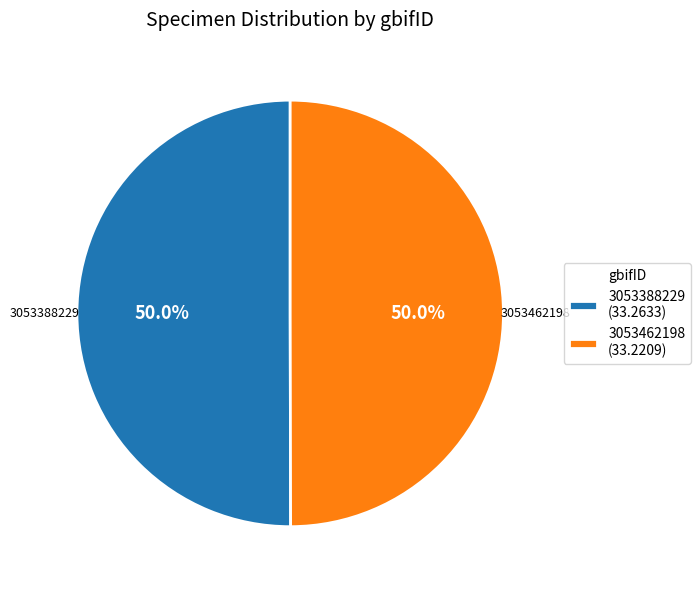

Approximately how many times larger is the value at 3053462198 (33.2209) compared to 3053388229 (33.2633)?

1.0